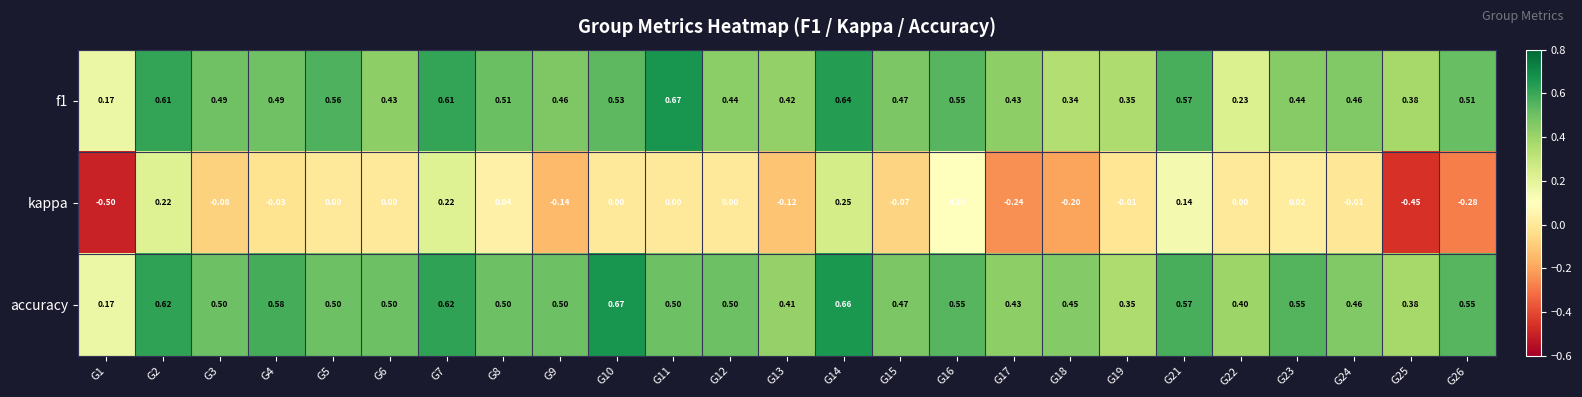

How many categories are shown in the chart?

25